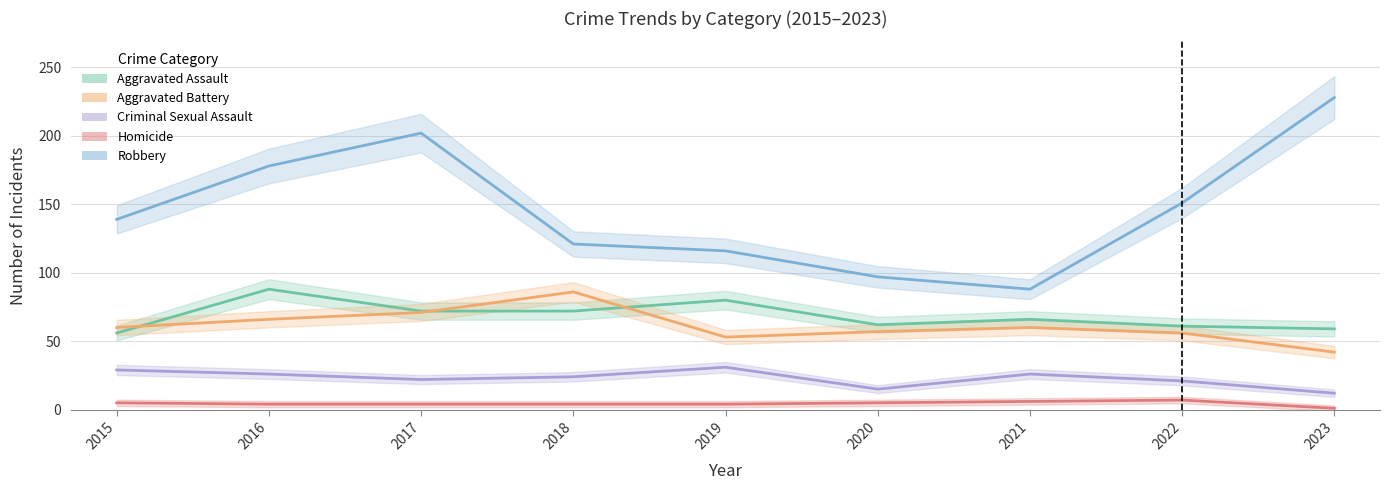

What is the minimum value for Aggravated Battery?

42